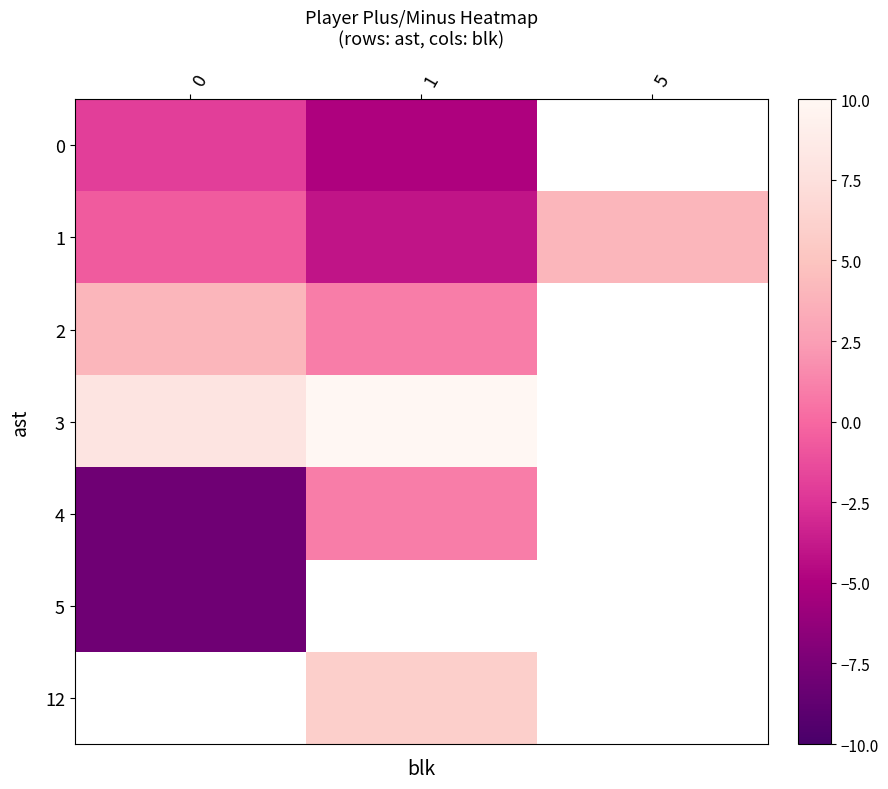

Which has a higher value, 5 or 1?

1